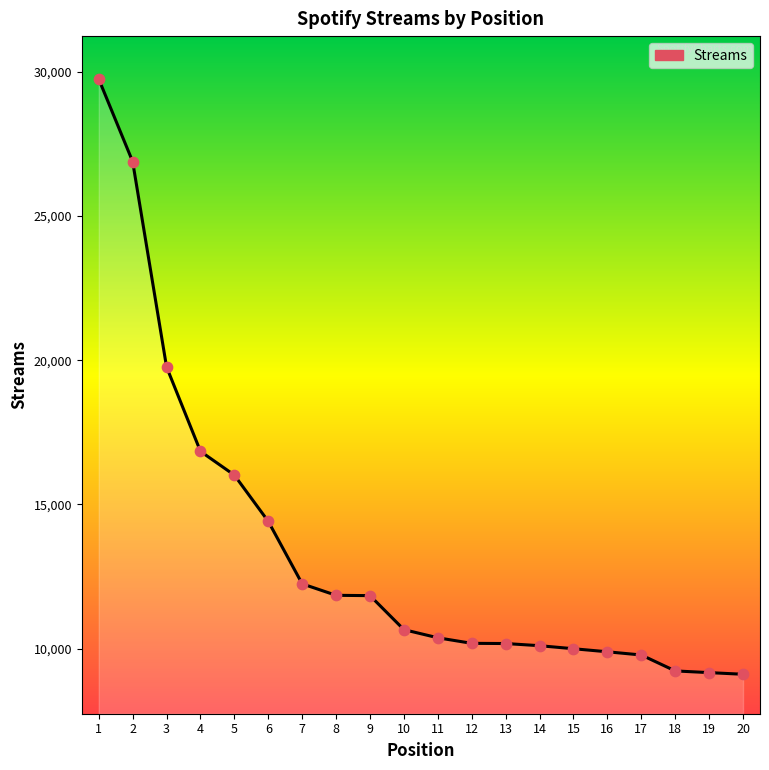

What is the change in value from 1 to 9?

-17903